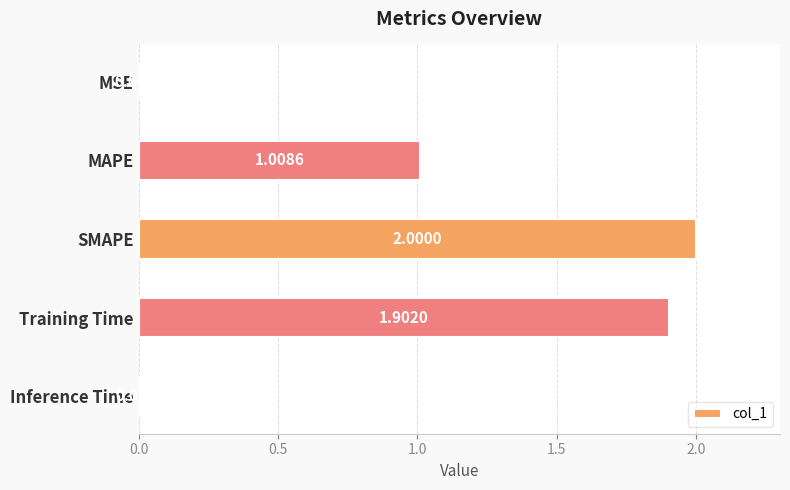

Approximately how many times larger is the value at SMAPE compared to Training Time?

1.1